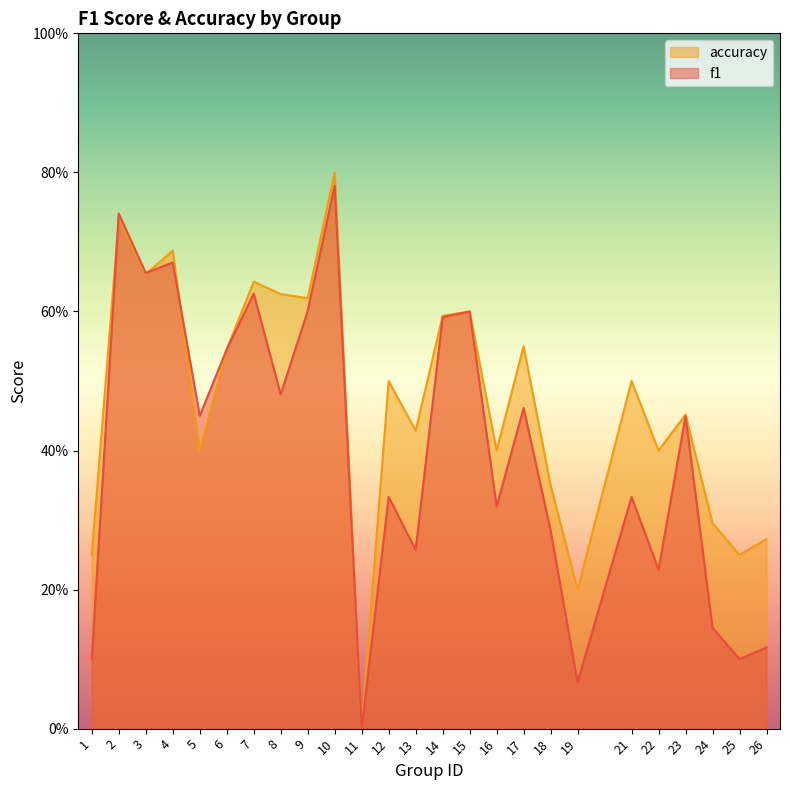

Between 16 and 21, which is larger?

21